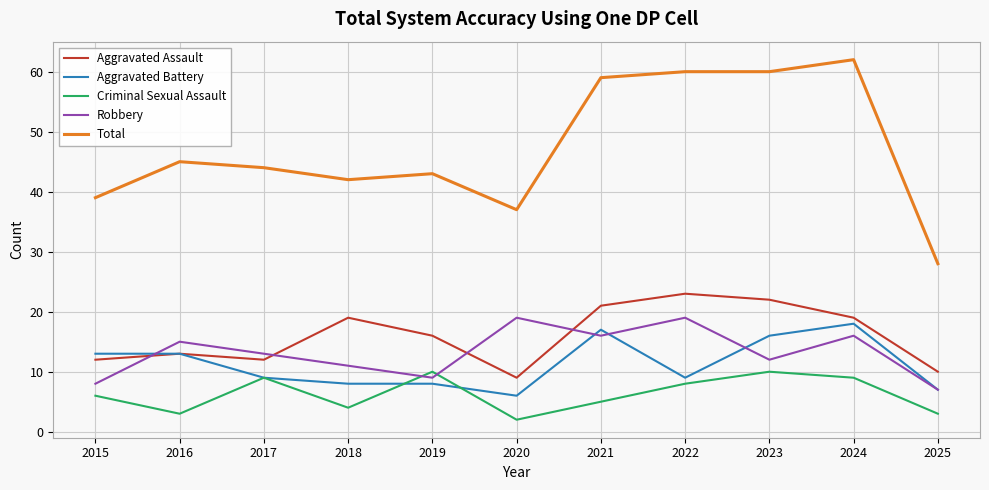

How many distinct data groups are displayed?

5